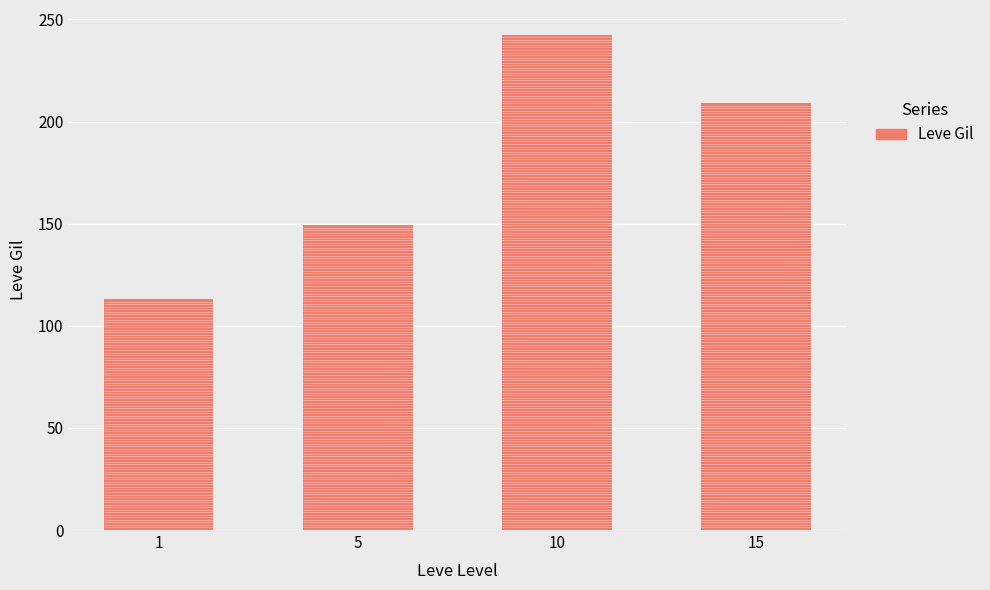

Which has a higher value, 1 or 15?

15